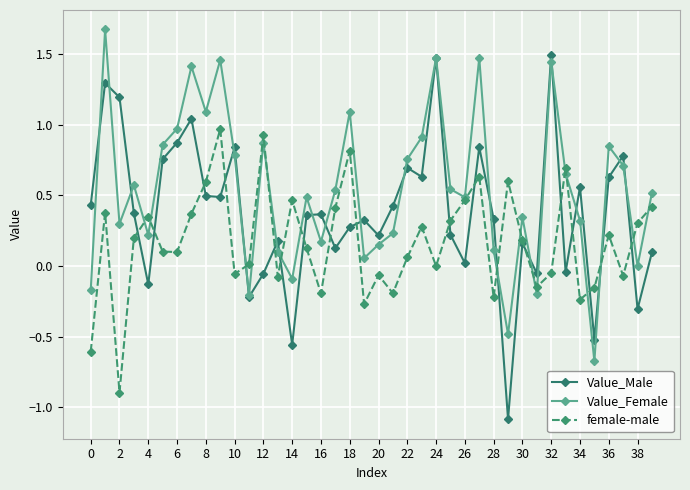

How many interior local peaks does the female-male series have?

12